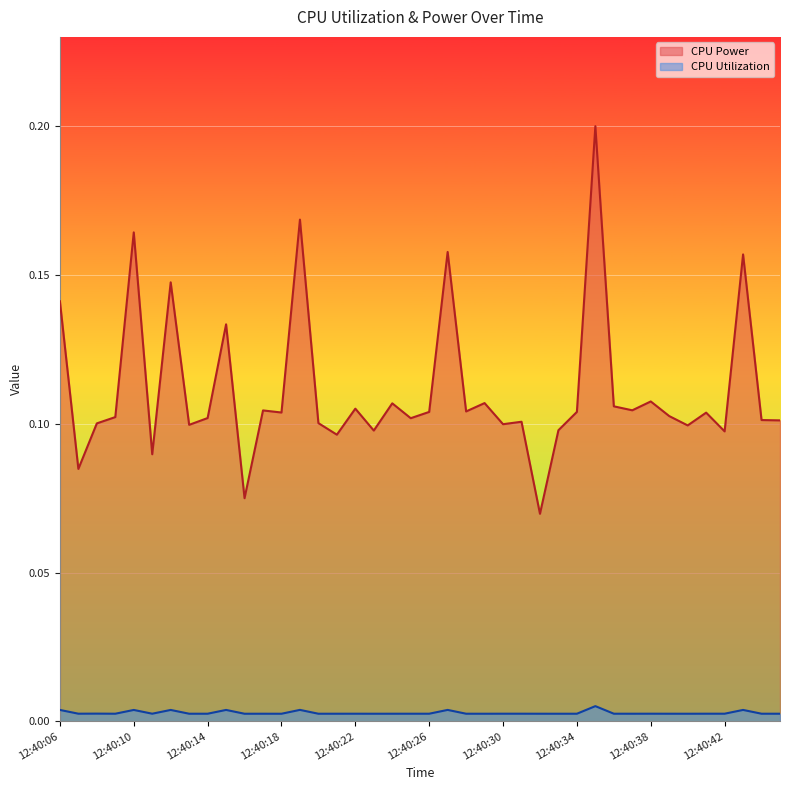

True or false: CPU Power and CPU Utilization intersect in this chart.

False